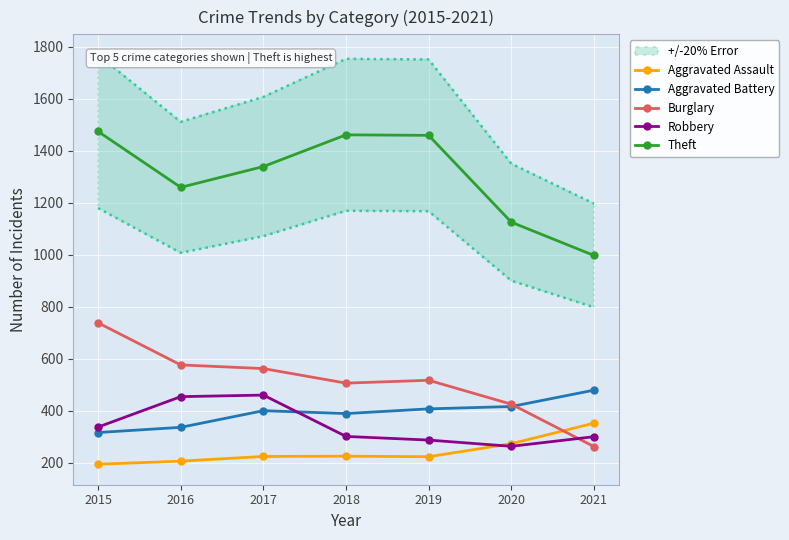

Reading left to right, what are all the values shown in this chart?

Aggravated Assault: 194	206	224	225	223	273	352
Aggravated Battery: 316	336	400	389	407	416	479
Burglary: 738	576	562	506	517	425	262
Robbery: 337	454	460	301	287	263	300
Theft: 1474	1259	1339	1461	1459	1125	997